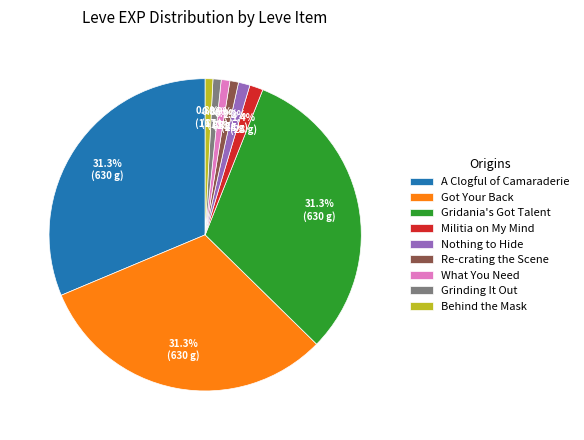

What is the ratio of the value at Grinding It Out to the value at Militia on My Mind?

0.6